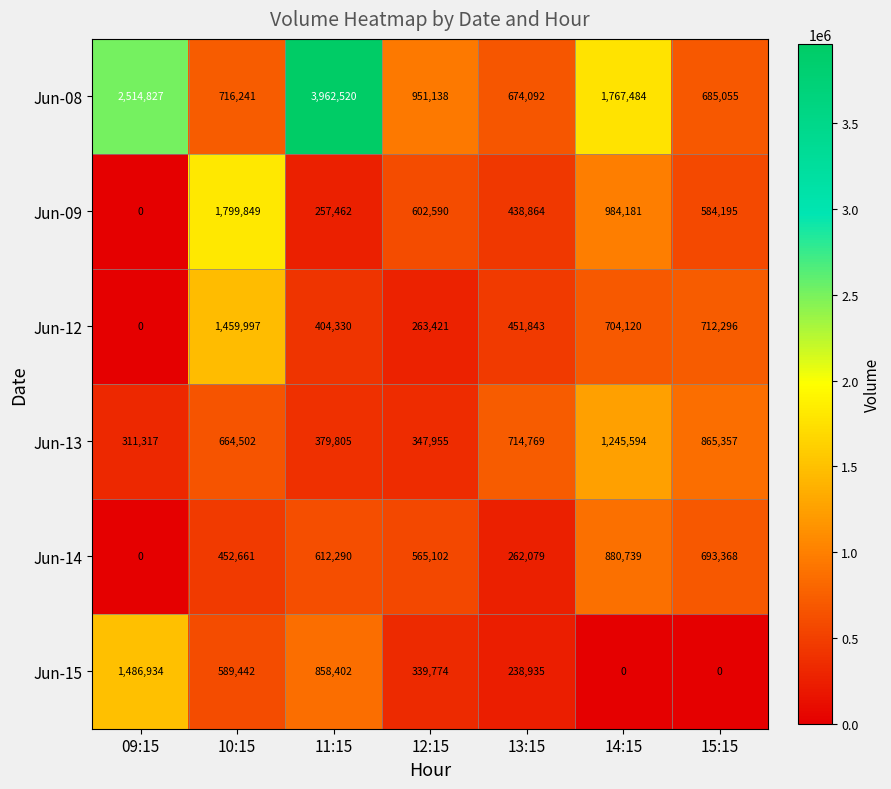

At 15:15, list the series in order from smallest to largest.

Jun-15, Jun-09, Jun-08, Jun-14, Jun-12, Jun-13